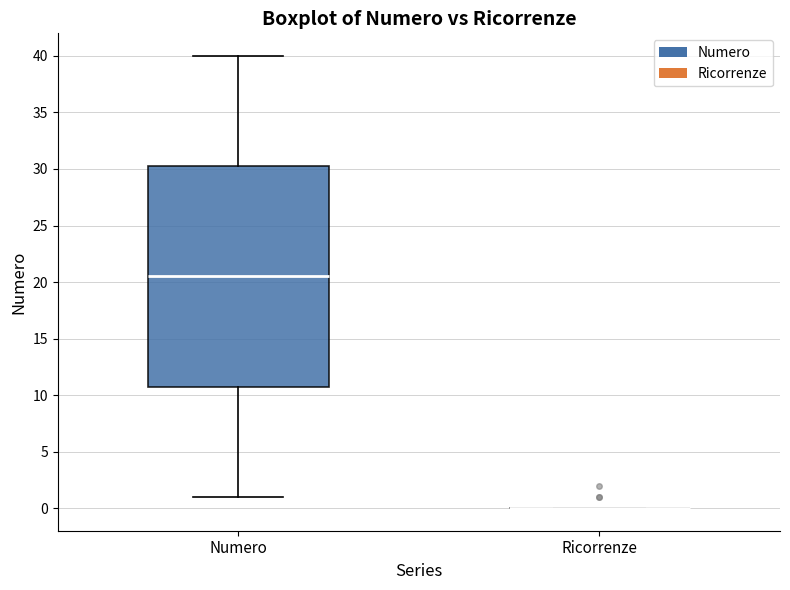

Reading left to right, transcribe this box plot: for each box, give where its median line is, the range the box spans, and where its two whiskers end, as read against the y-axis. The values are not printed on the chart, so give them approximately, as read against the axis.

Numero: median 20.5, box 11.0 to 30.5, whiskers 1.0 to 40.0
Ricorrenze: box collapsed to a line at 0.0, whiskers 0.0 to 0.0